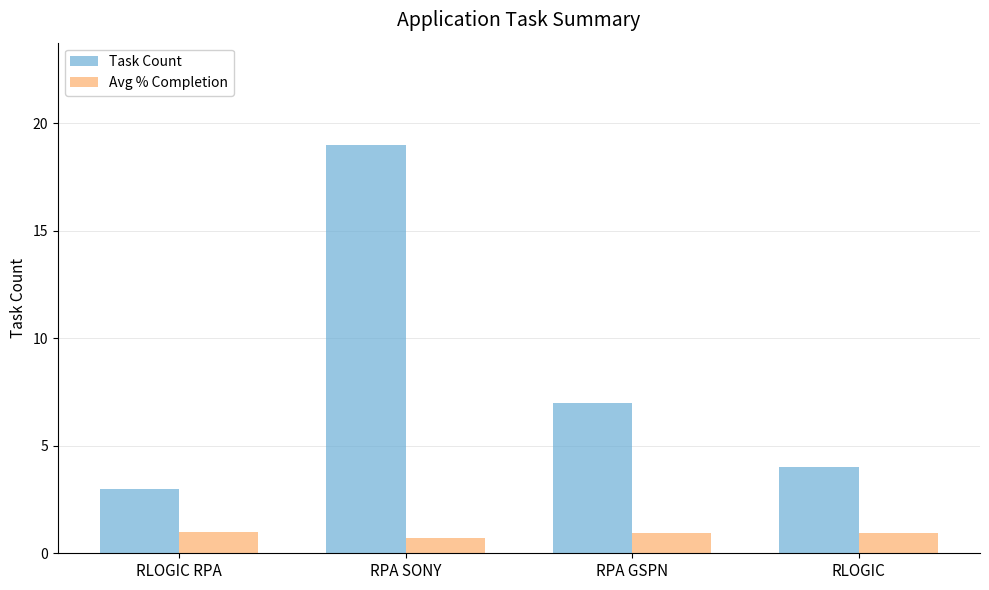

The value of Avg % Completion at RLOGIC RPA is 1.0. True or false?

True